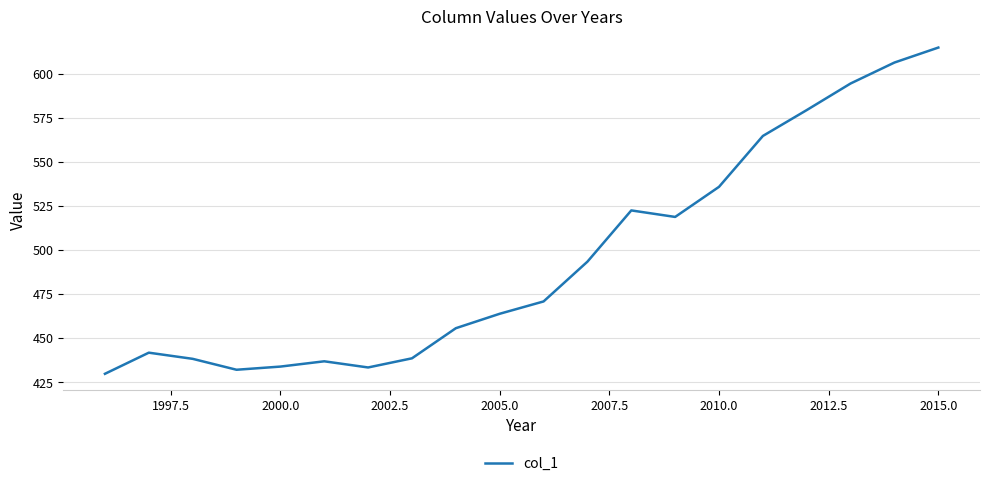

What is the maximum value shown in the chart?

615.2